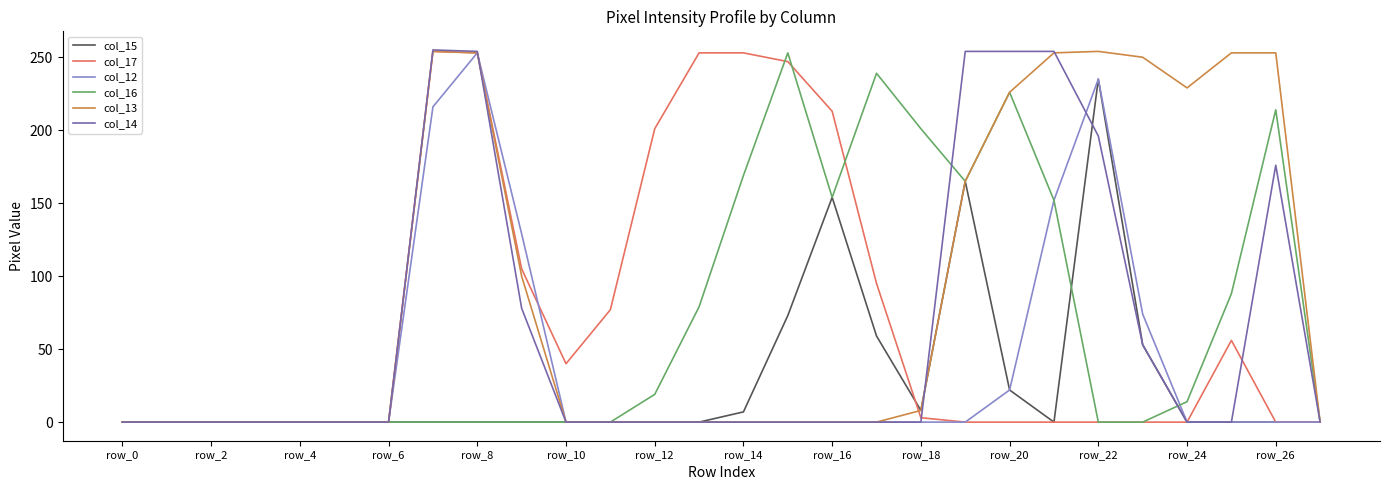

What are all the series names shown in the legend?

col_15, col_17, col_12, col_16, col_13, col_14